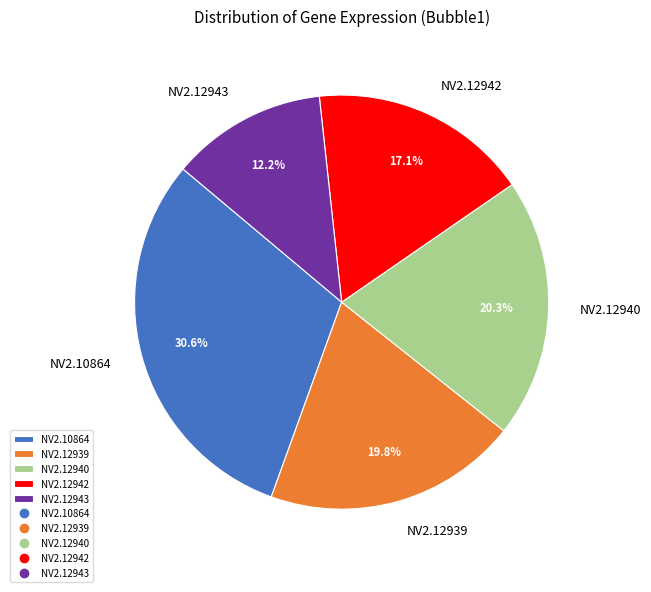

Combined, what portion of the pie is NV2.12940 and NV2.12943?

32.5%